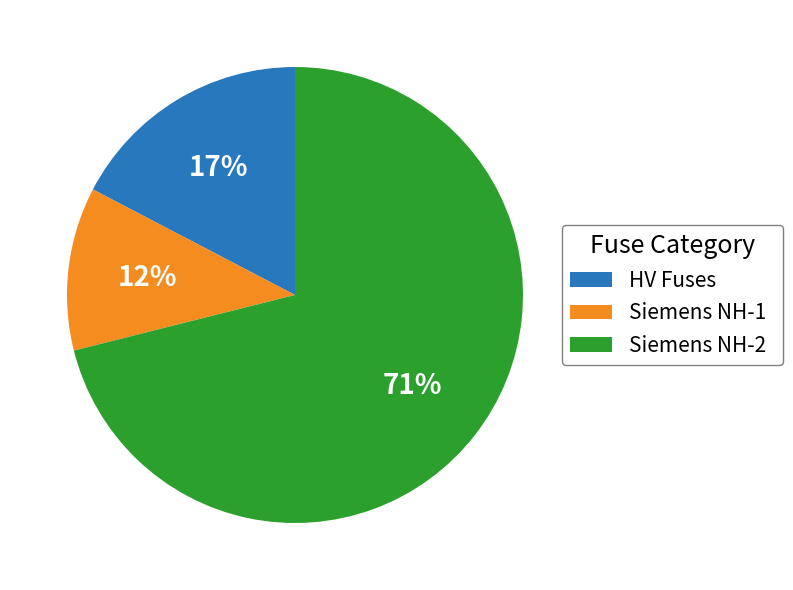

Is the sum of HV Fuses and Siemens NH-2 greater than half?

Yes